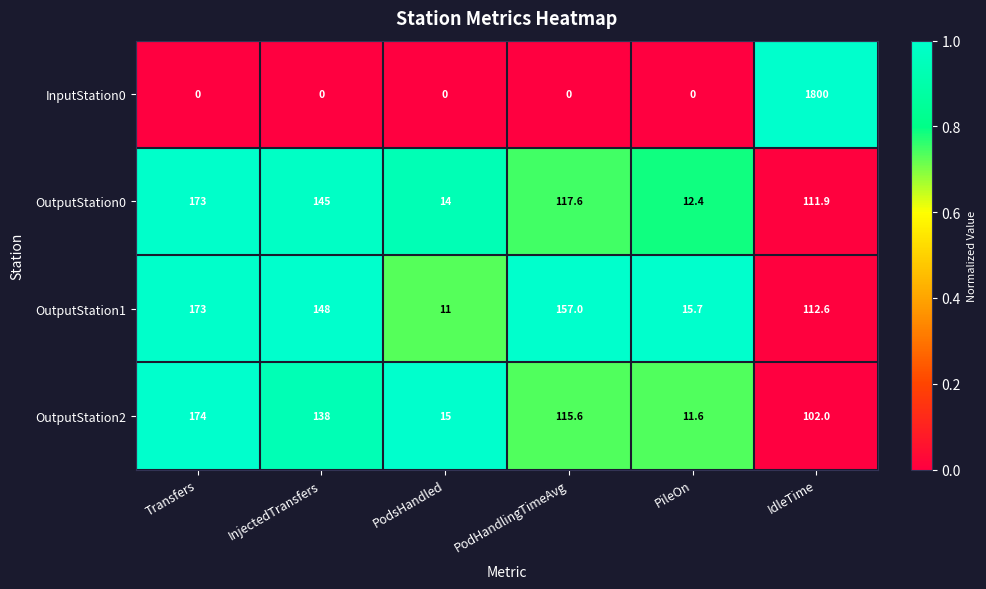

Between PodsHandled and PodHandlingTimeAvg, which series saw the biggest shift?

OutputStation1